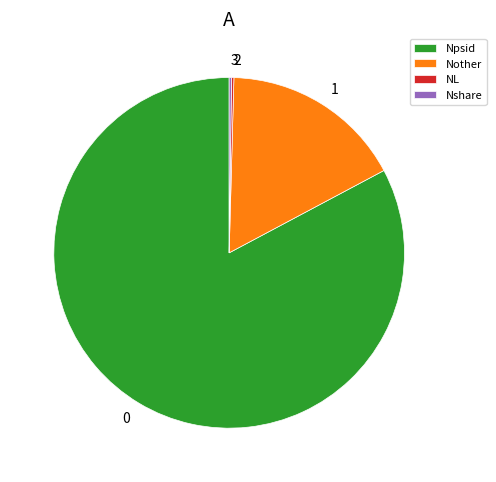

Between Npsid and Nother, which is larger?

Npsid